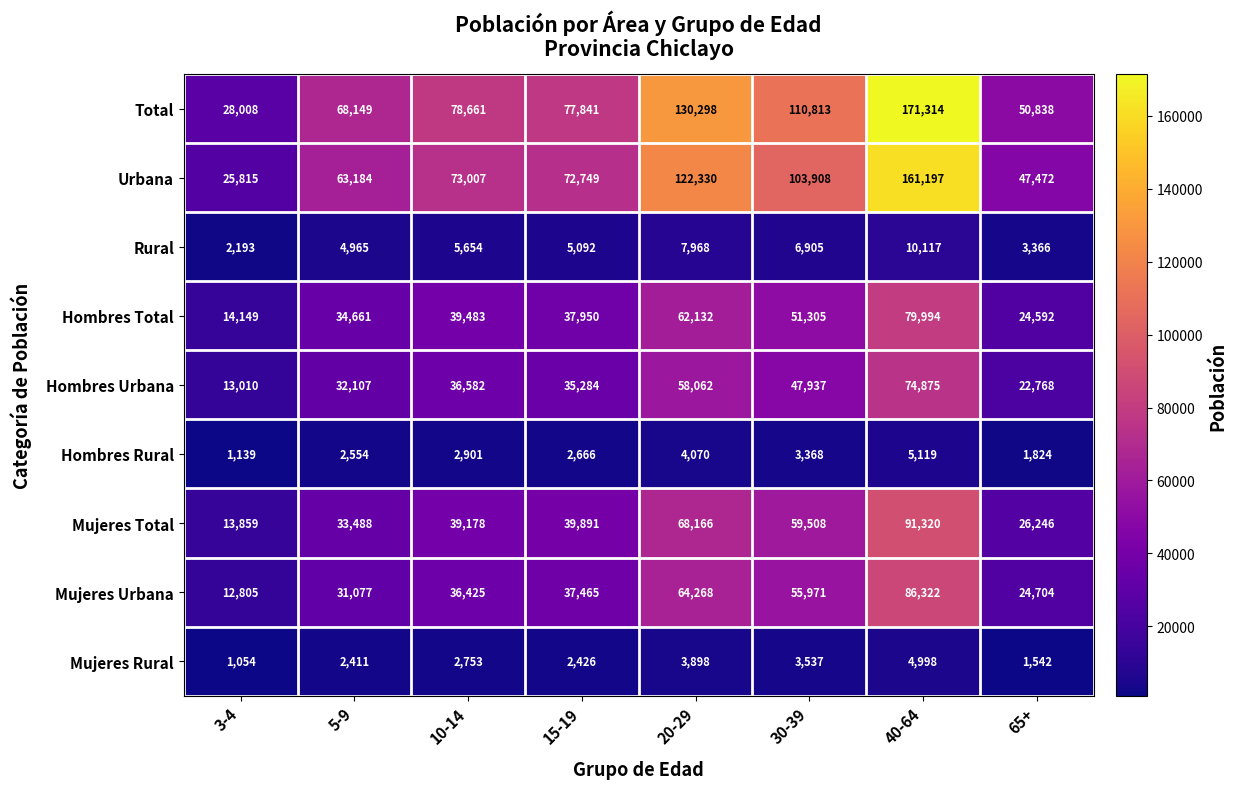

Count the number of categories in the chart.

8